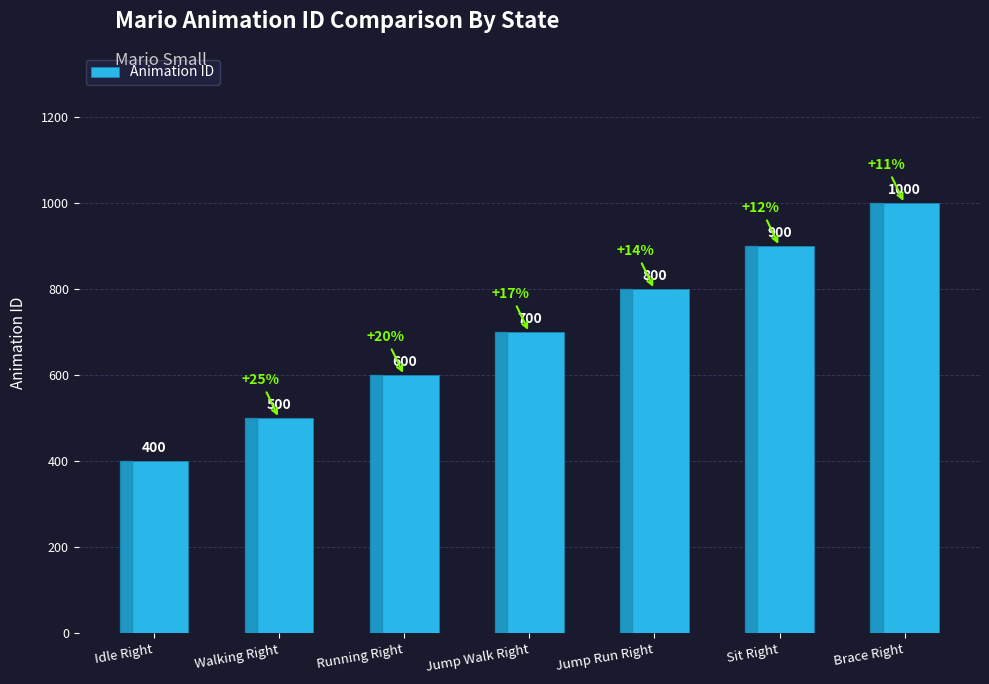

What is the average value?

700